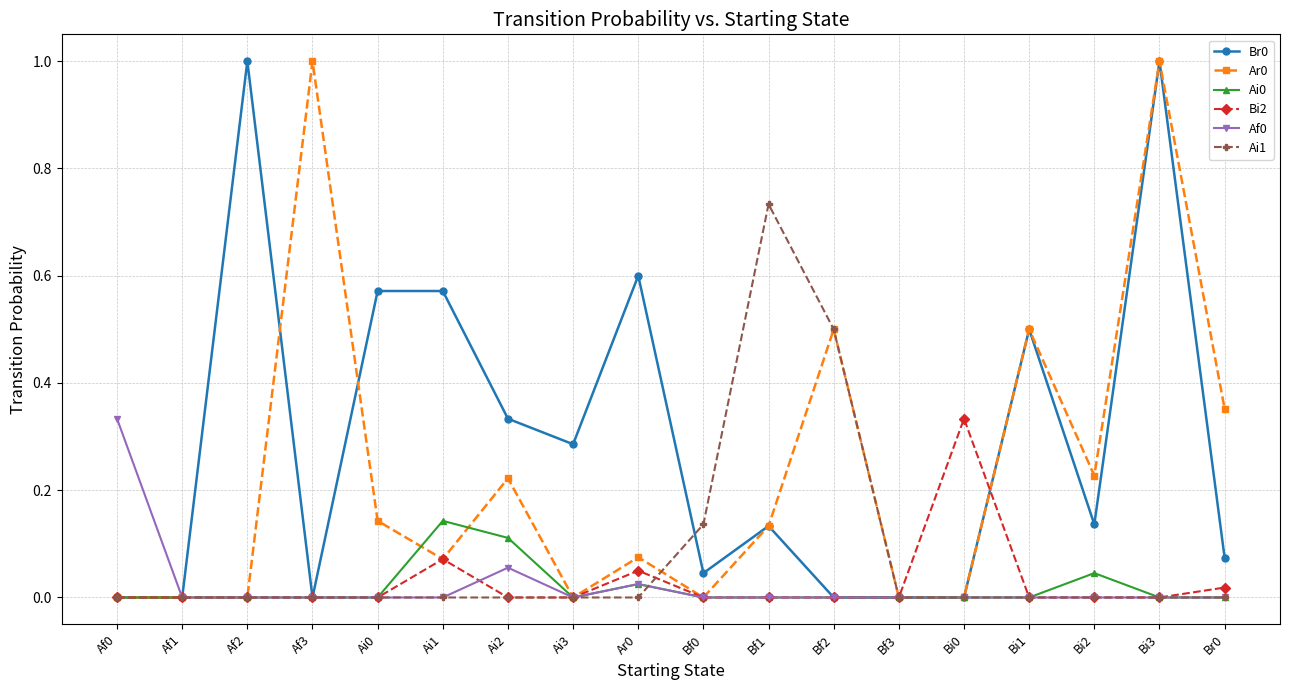

What is the maximum value shown in the chart?

1.0